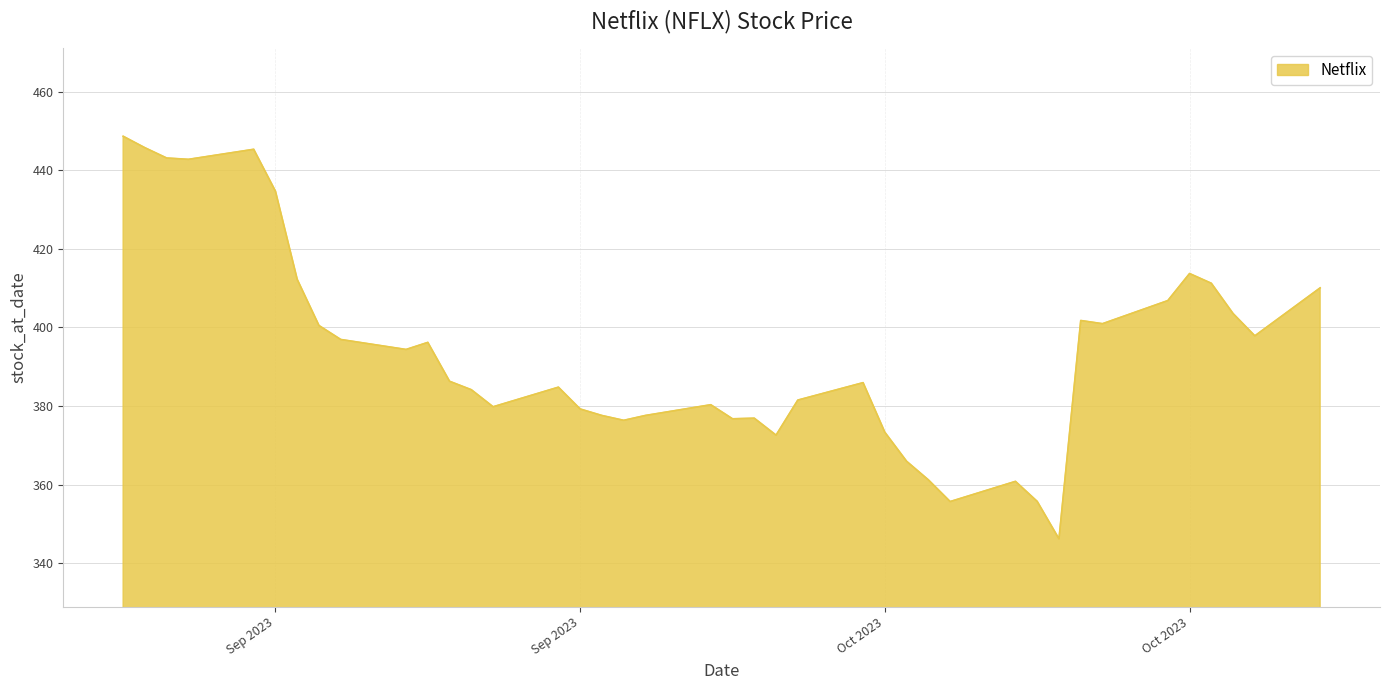

How many series are shown in this chart?

1